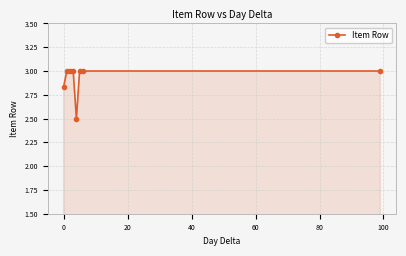

What is the minimum value shown in the chart?

2.5